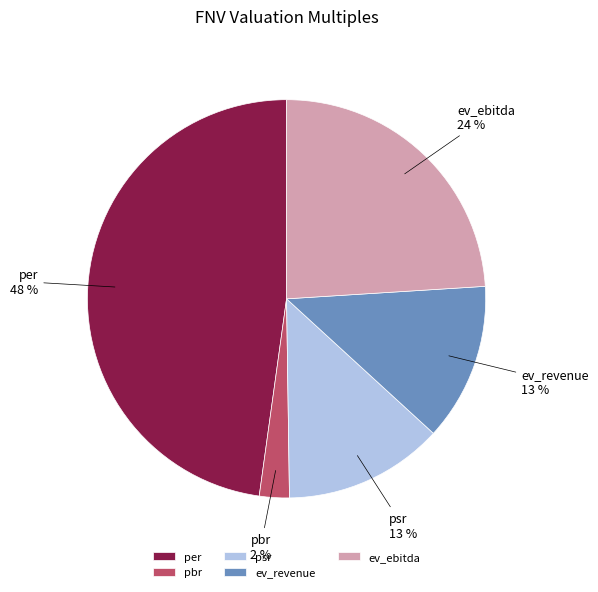

Between pbr and psr, which is larger?

psr